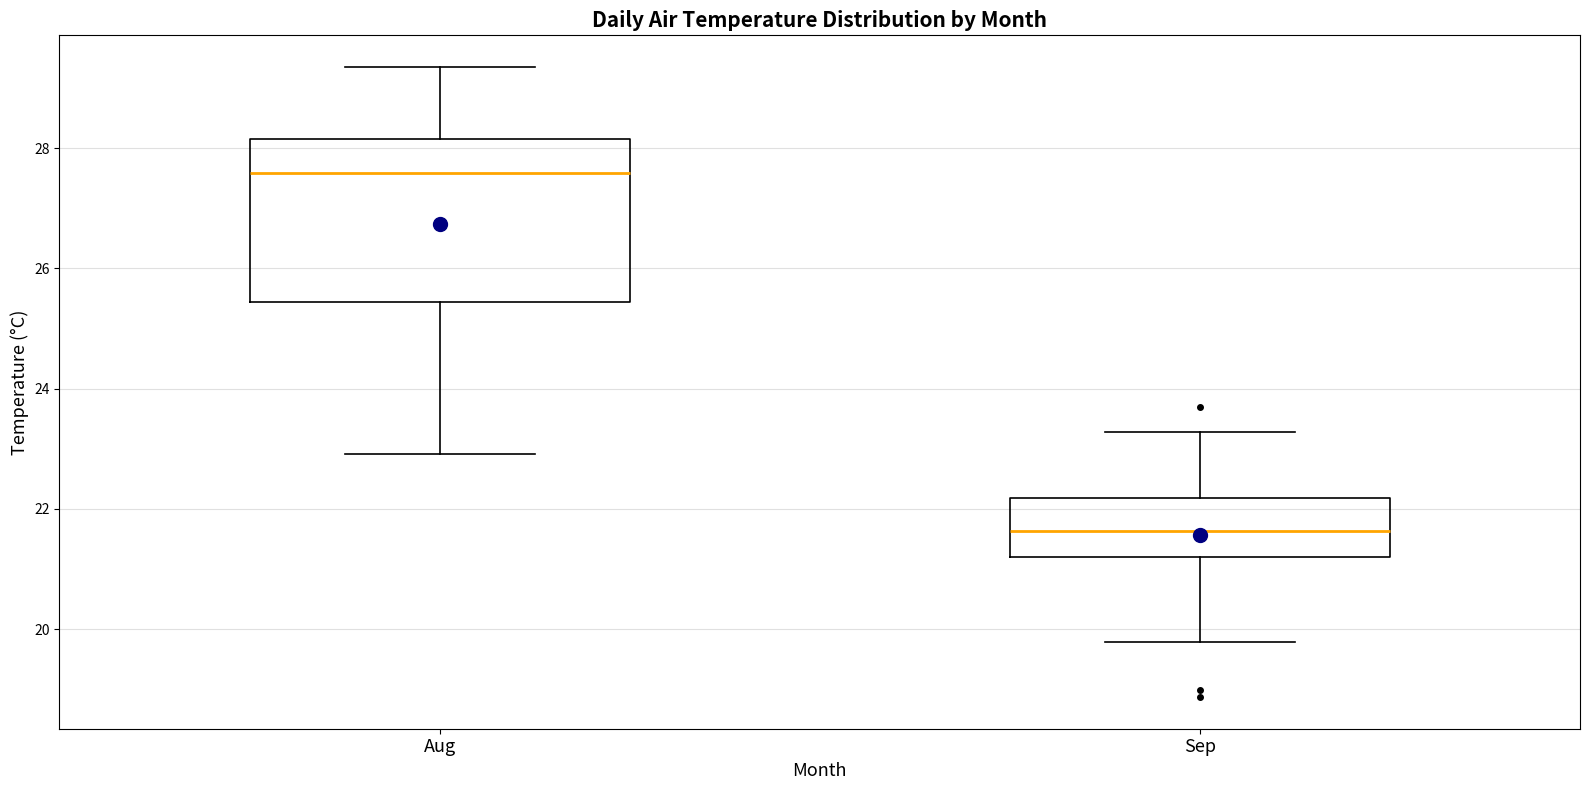

Where is the lower edge of the box for Sep on the y-axis? The values are not printed on the chart, so give them approximately, as read against the axis.

21.2